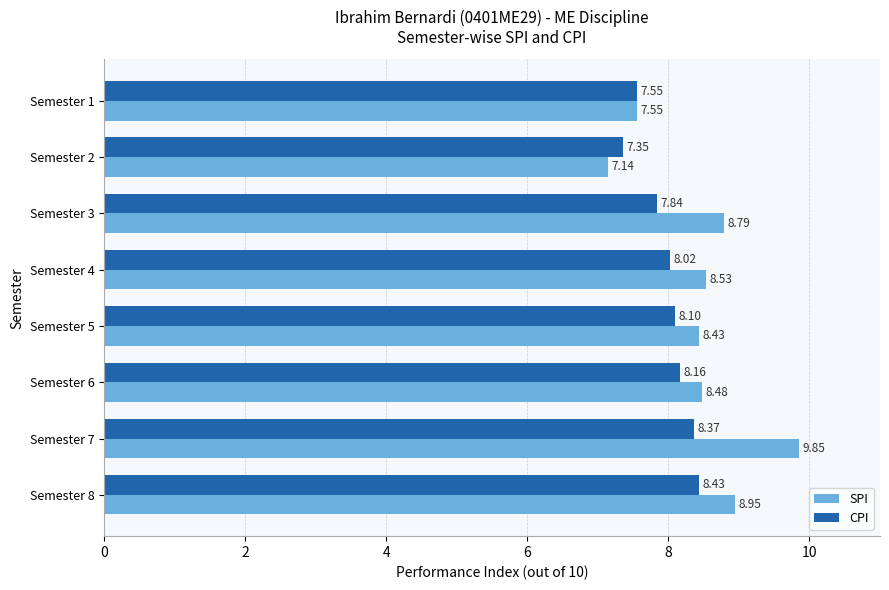

At how many categories does at least one series exceed 7?

8